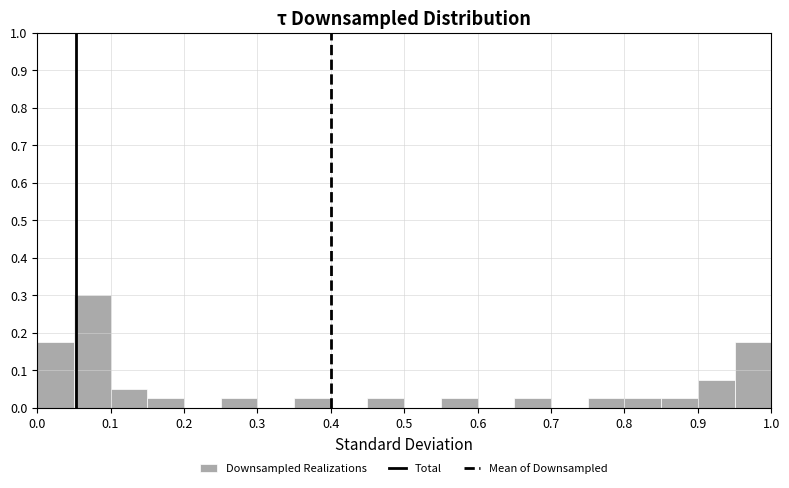

Over which range of the x-axis is the bar tallest?

0.05 to 0.10